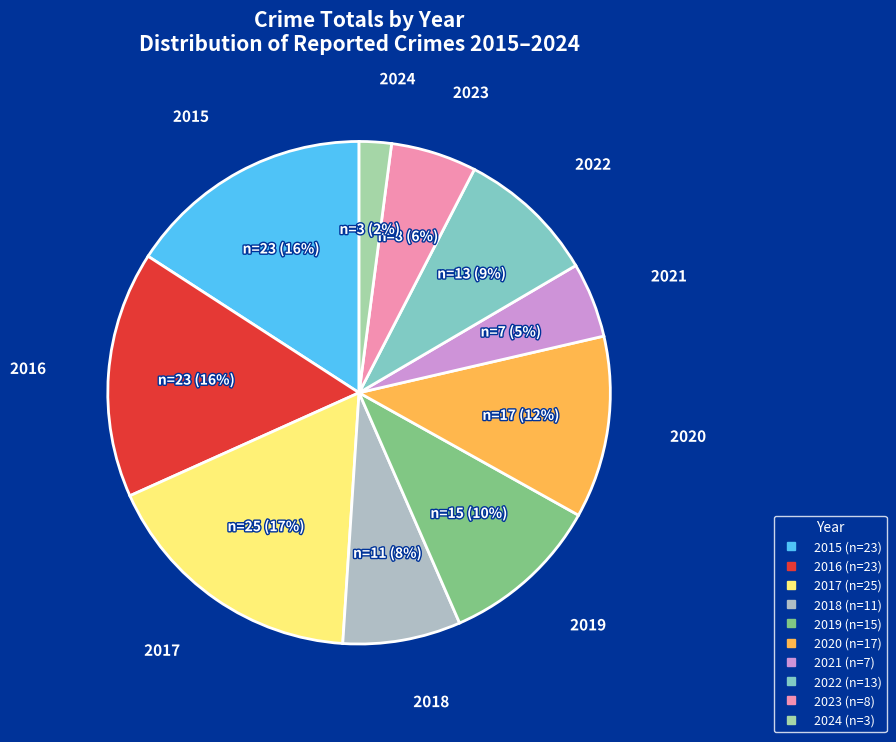

Is the sum of 2021 and 2019 greater than half?

No